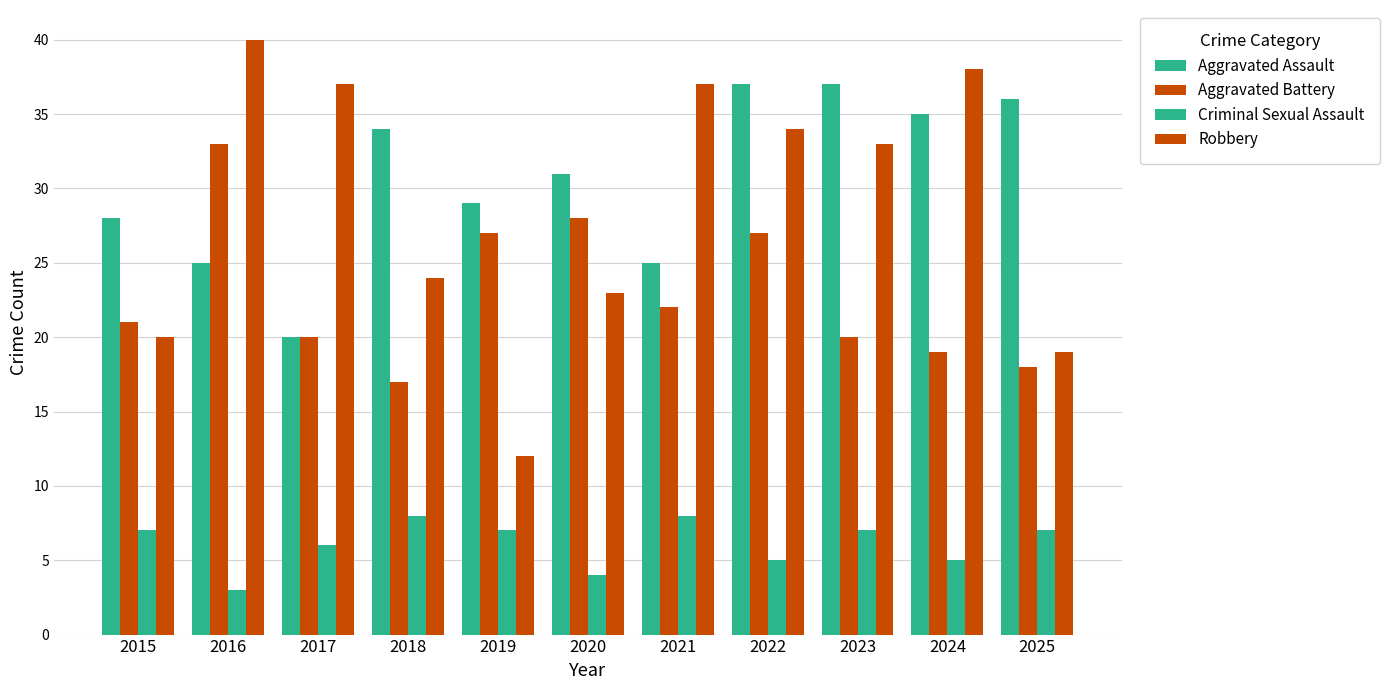

Reading right to left, list all the values displayed in this chart.

Aggravated Assault: 2025=36	2024=35	2023=37	2022=37	2021=25	2020=31	2019=29	2018=34	2017=20	2016=25	2015=28
Aggravated Battery: 2025=18	2024=19	2023=20	2022=27	2021=22	2020=28	2019=27	2018=17	2017=20	2016=33	2015=21
Criminal Sexual Assault: 2025=7	2024=5	2023=7	2022=5	2021=8	2020=4	2019=7	2018=8	2017=6	2016=3	2015=7
Robbery: 2025=19	2024=38	2023=33	2022=34	2021=37	2020=23	2019=12	2018=24	2017=37	2016=40	2015=20